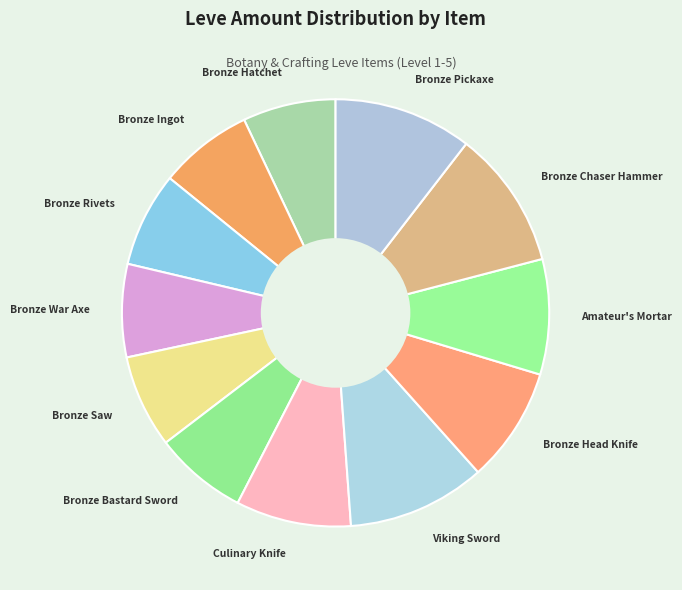

True or false: Culinary Knife accounts for 17% of the total.

False